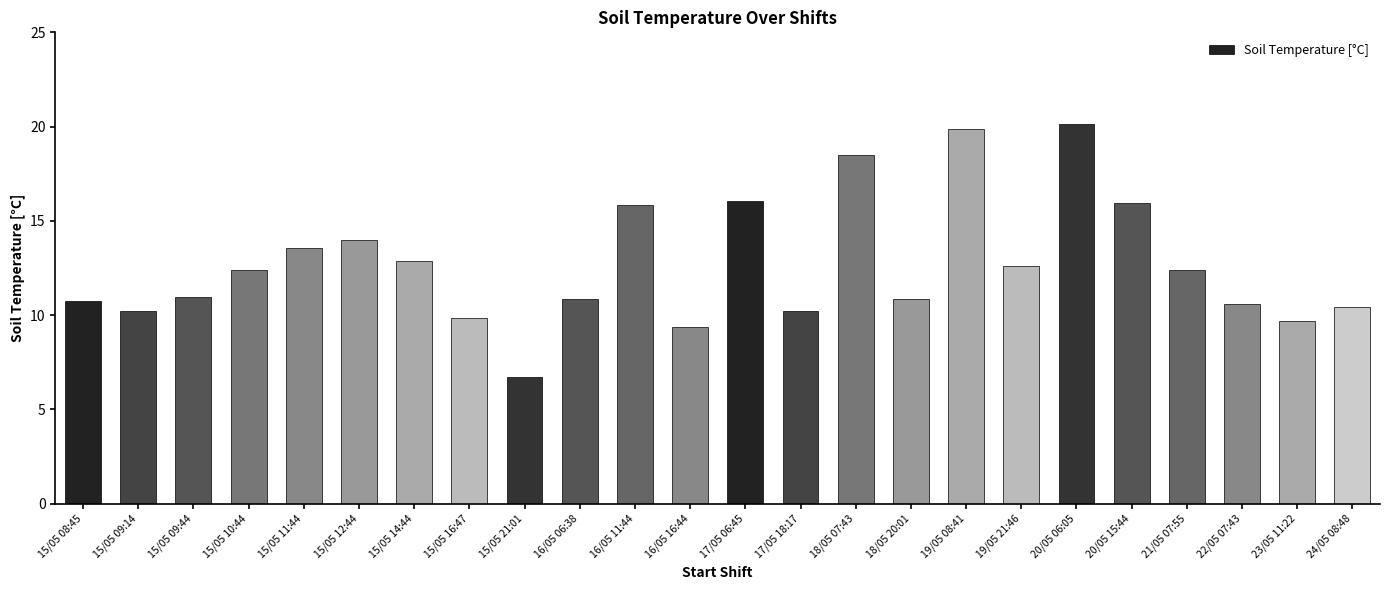

True or false: the data shows 26.0 at 16/05 11:44.

False